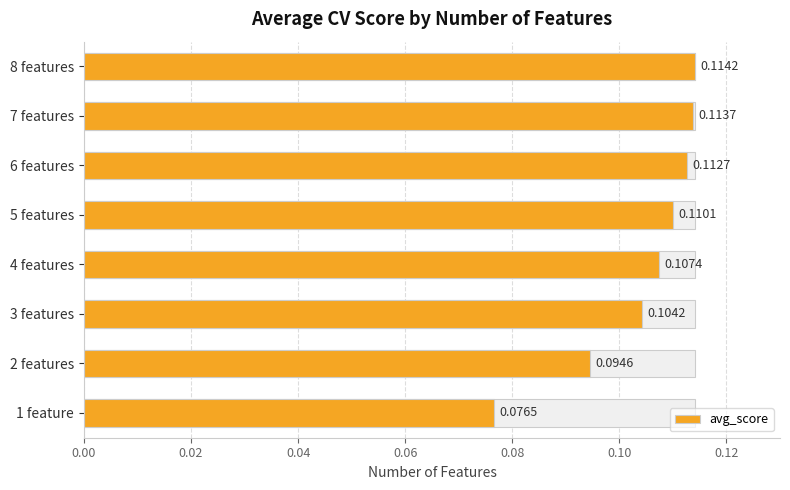

What is the value of the 2nd bar from the left?

0.1